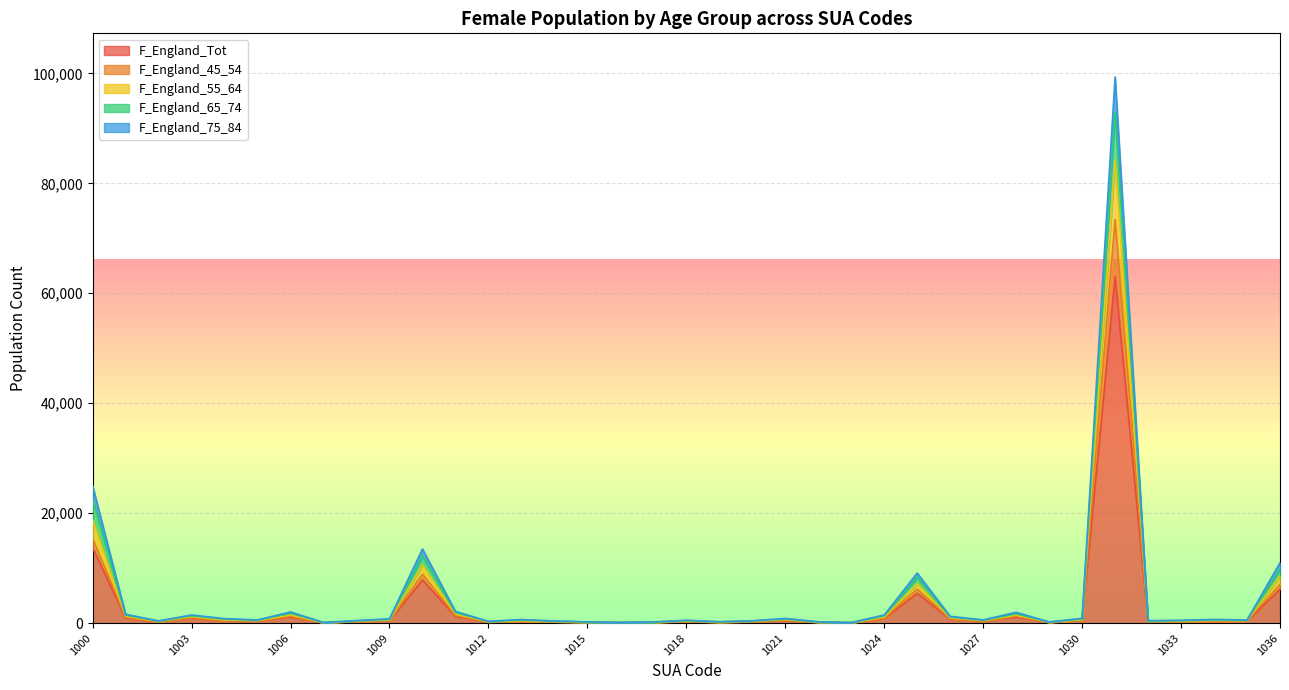

Which series has the widest spread of values?

F_England_Tot